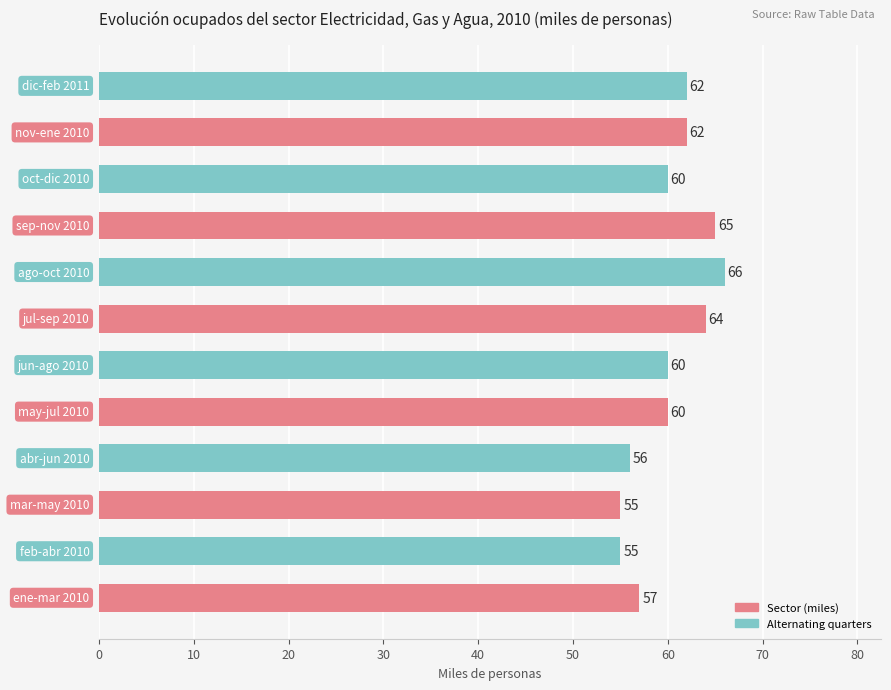

What is the minimum value shown in the chart?

55